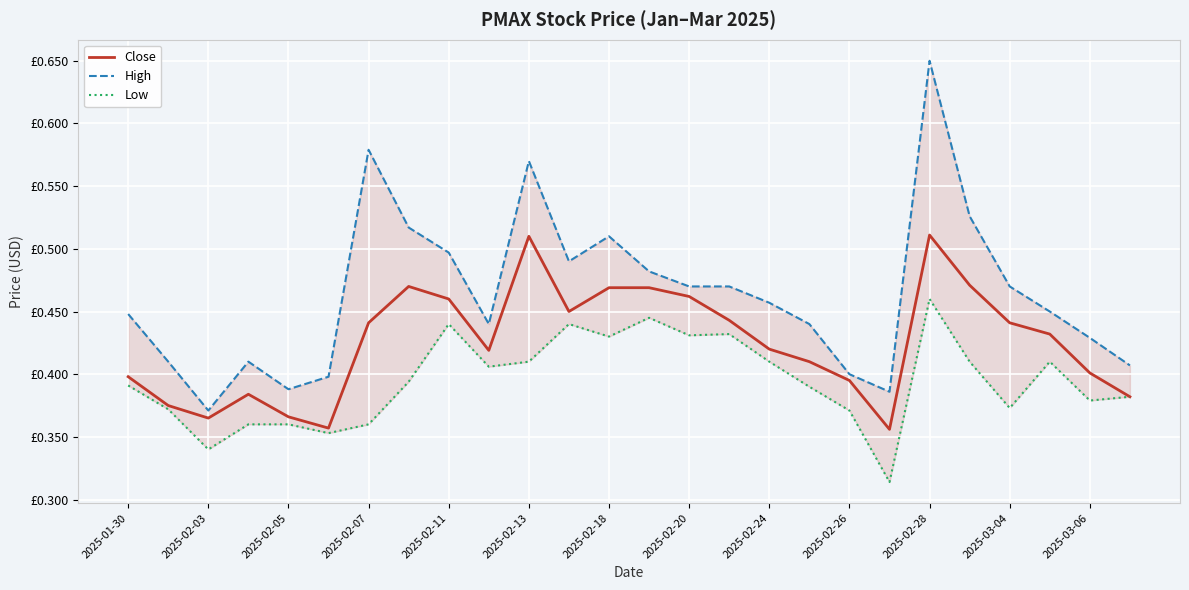

Reading left to right, transcribe all the data shown in this chart.

Close: 0.4	0.4	0.4	0.4	0.4	0.4	0.4	0.5	0.5	0.4	0.5	0.4	0.5	0.5	0.5	0.4	0.4	0.4	0.4	0.4	0.5	0.5	0.4	0.4	0.4	0.4
High: 0.4	0.4	0.4	0.4	0.4	0.4	0.6	0.5	0.5	0.4	0.6	0.5	0.5	0.5	0.5	0.5	0.5	0.4	0.4	0.4	0.6	0.5	0.5	0.4	0.4	0.4
Low: 0.4	0.4	0.3	0.4	0.4	0.4	0.4	0.4	0.4	0.4	0.4	0.4	0.4	0.4	0.4	0.4	0.4	0.4	0.4	0.3	0.5	0.4	0.4	0.4	0.4	0.4